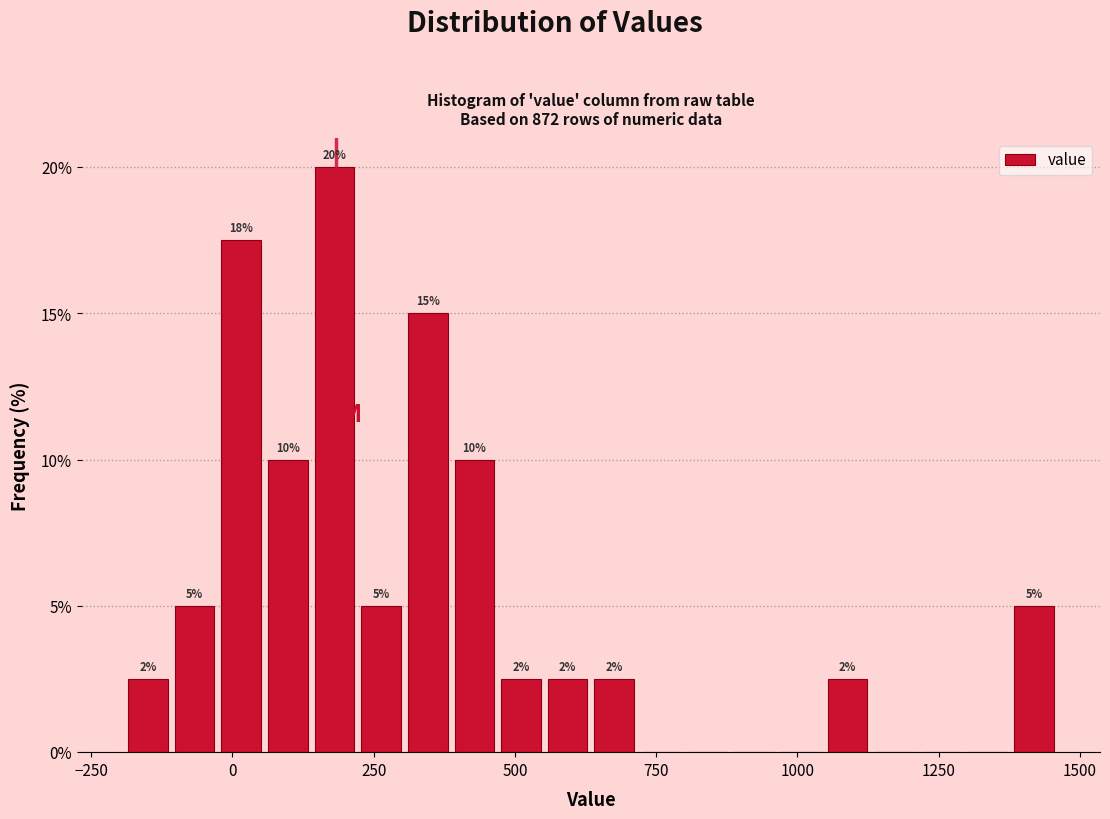

Around what value on the x-axis is the tallest bar? Give the approximate position of its centre, as read against the axis.

200